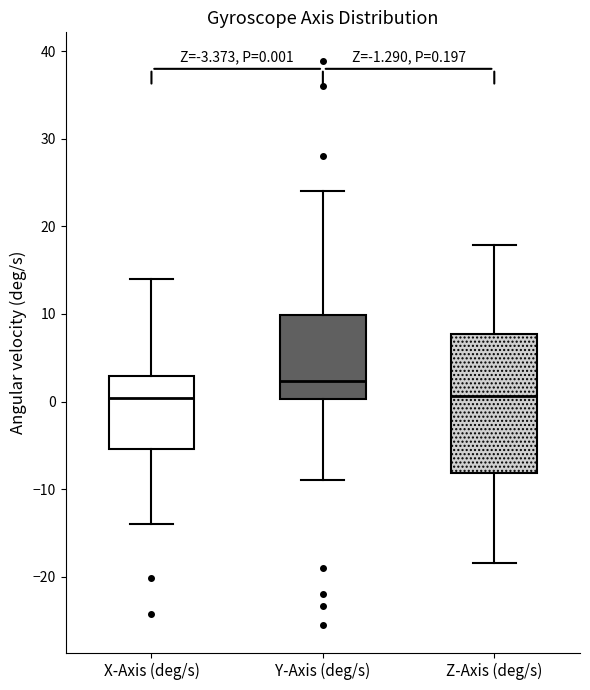

Which box's median line is the highest?

Y-Axis (deg/s)